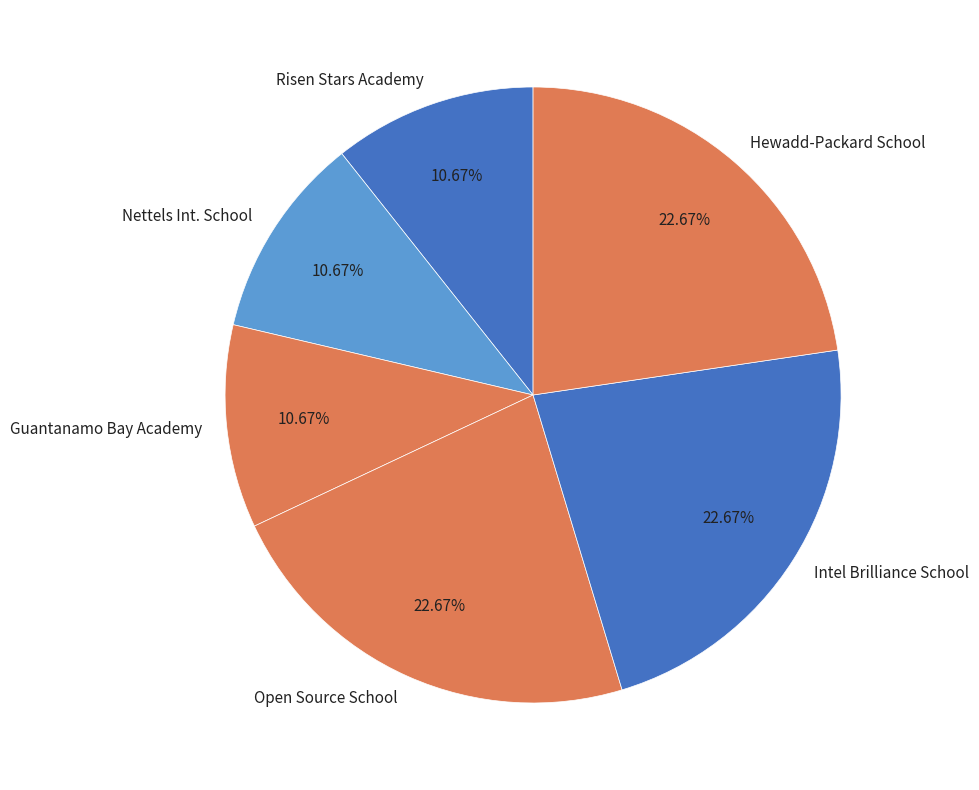

The Nettels Int. School slice represents 23% of the pie. True or false?

False